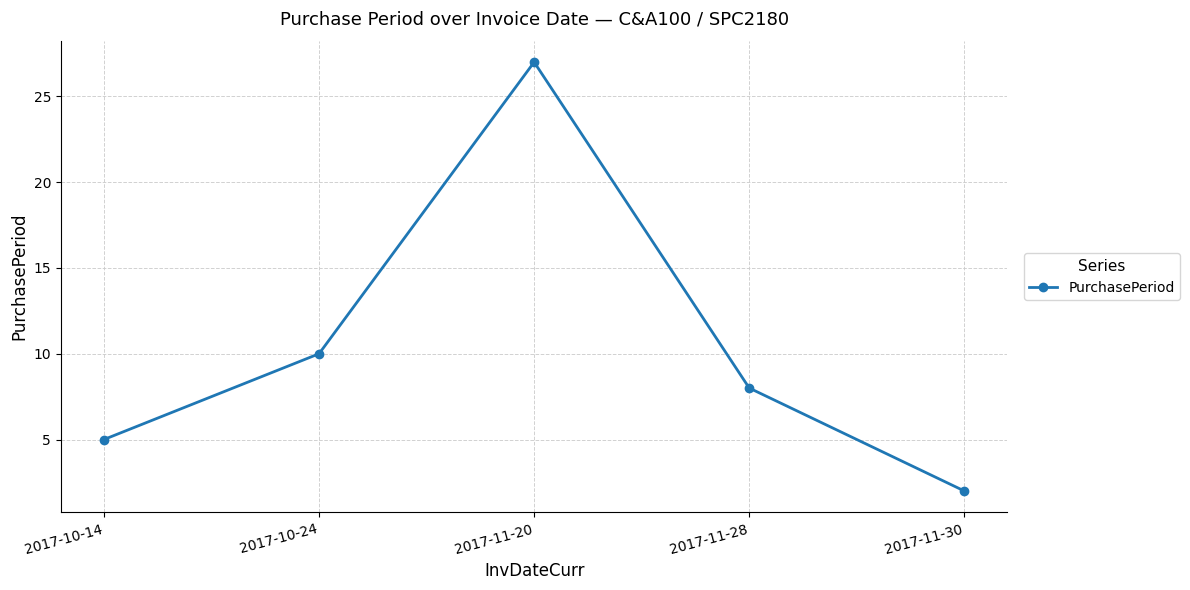

Reading left to right, list all the values displayed in this chart.

2017-10-14=5	2017-10-24=10	2017-11-20=27	2017-11-28=8	2017-11-30=2